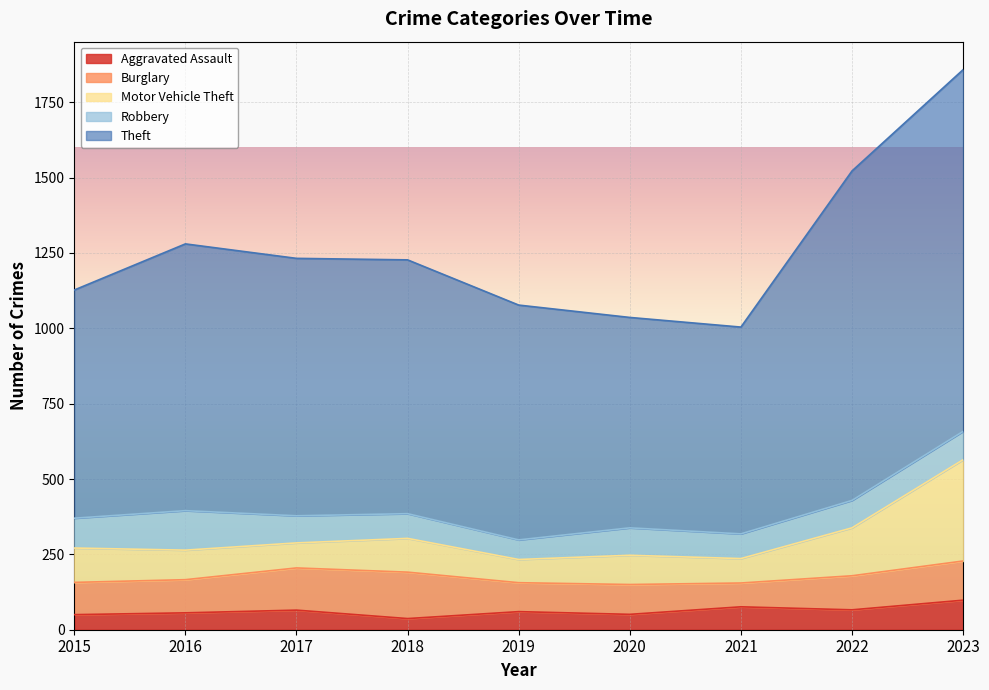

The value of Aggravated Assault at 2017 is 65. True or false?

True